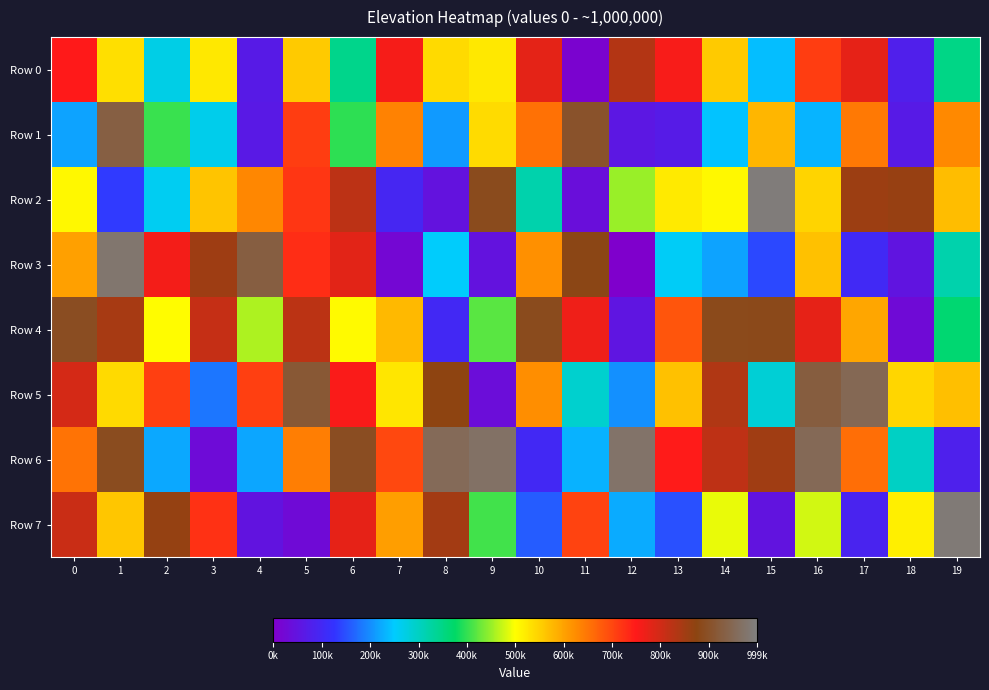

What is the total value across all series at 15?

4023937